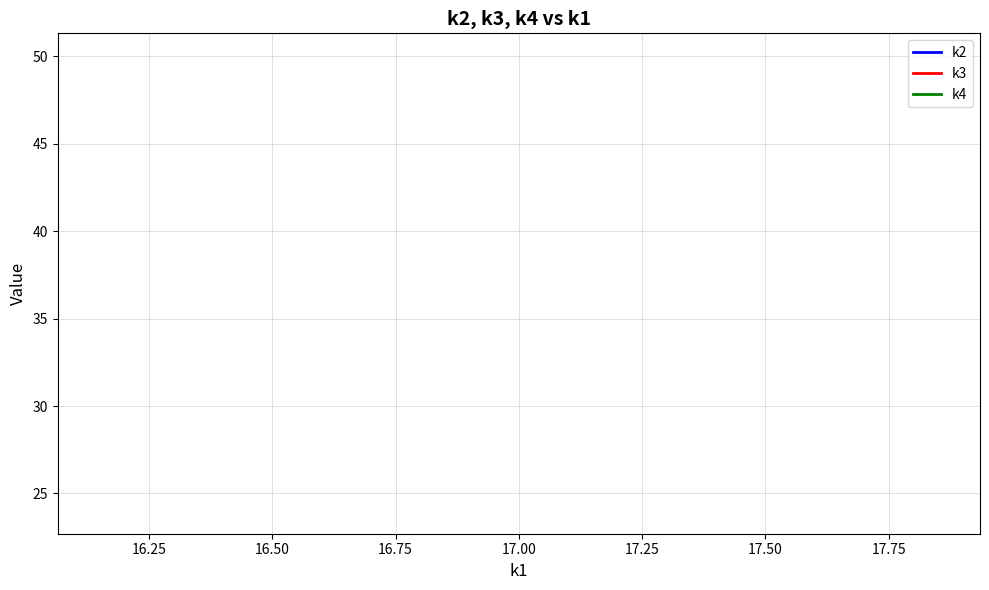

How many series are shown in this chart?

3